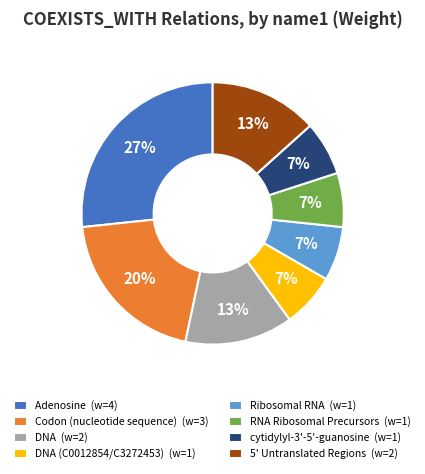

Between DNA (w=2) and cytidylyl-3'-5'-guanosine (w=1), which is larger?

DNA (w=2)